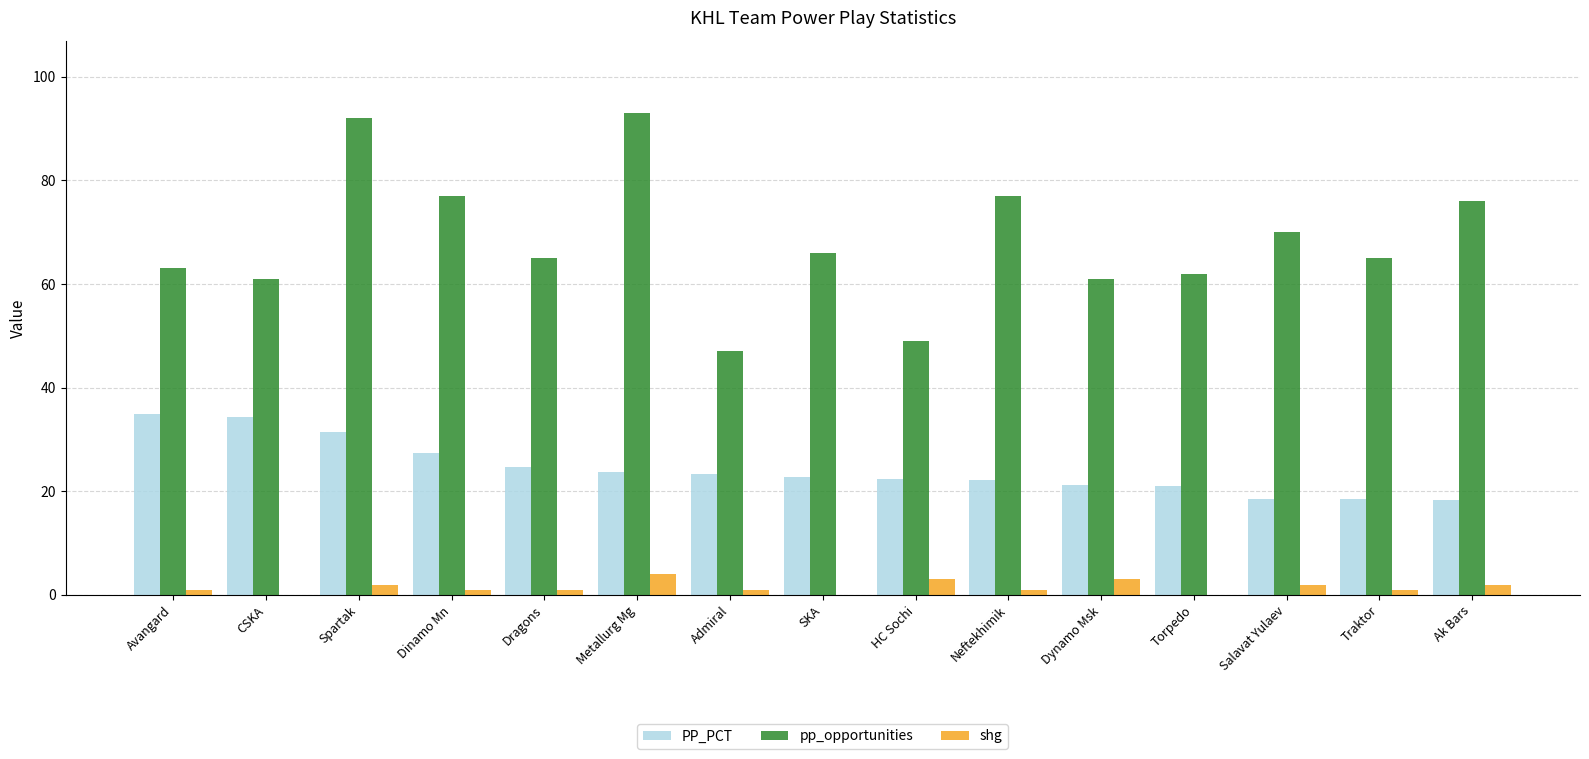

What is the total value across all series at Traktor?

84.5